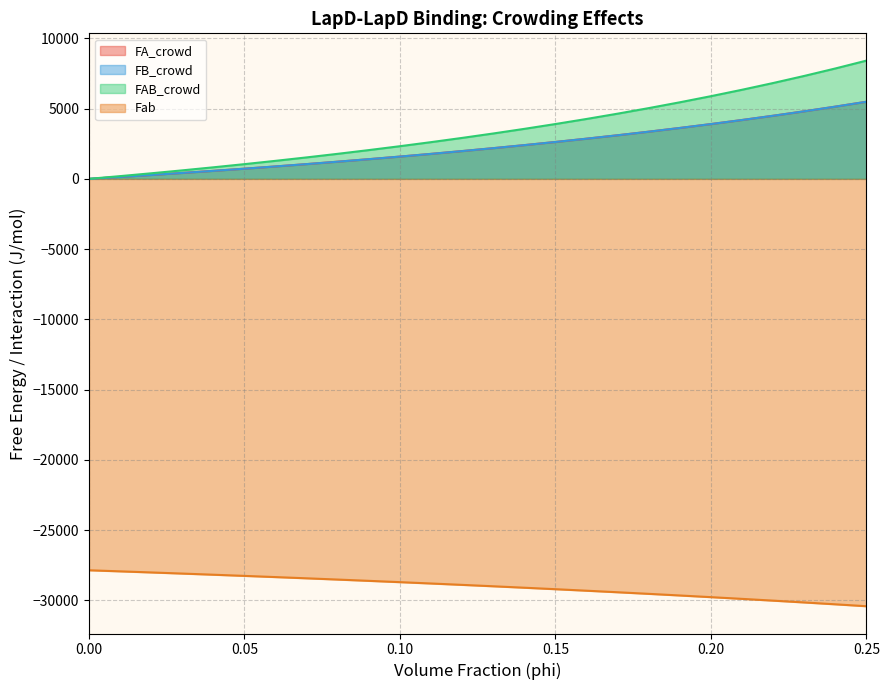

Does the chart display data point markers on the line(s)?

No